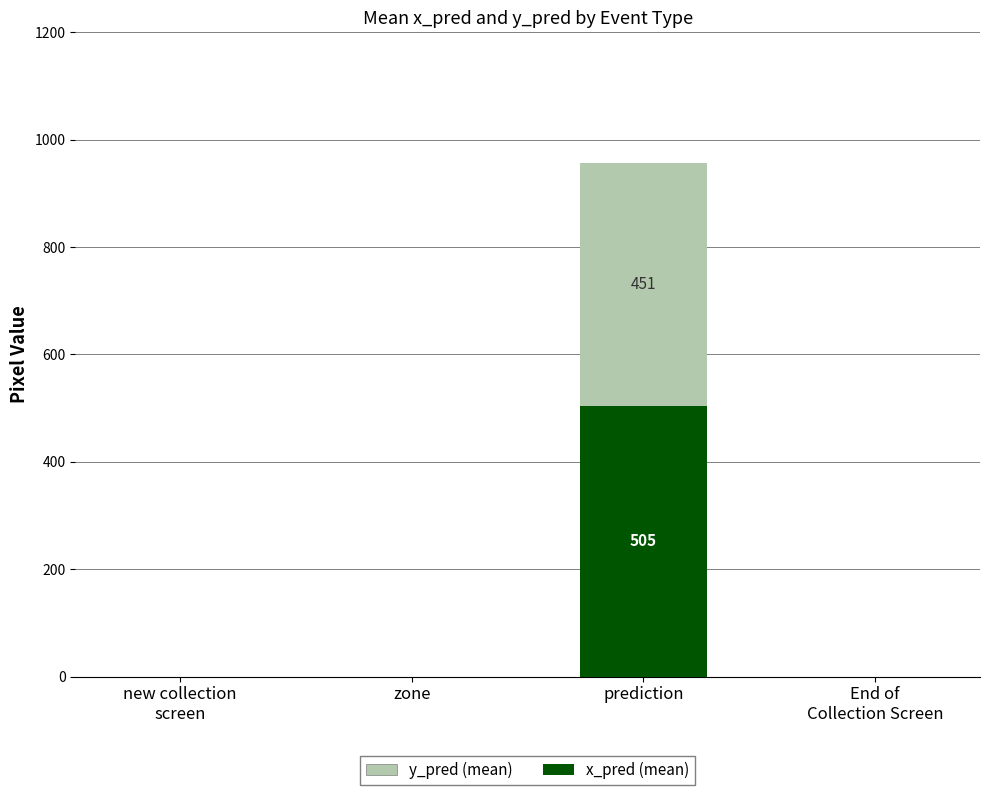

What is the sum of all x_pred (mean) values?

504.8